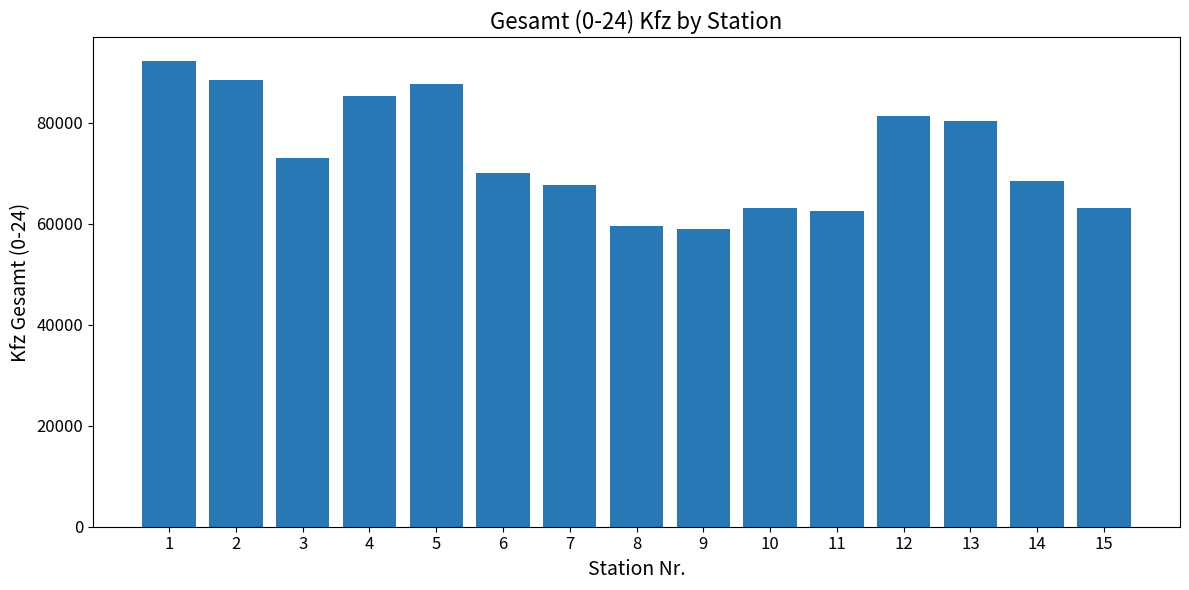

What is the greatest value displayed?

92226